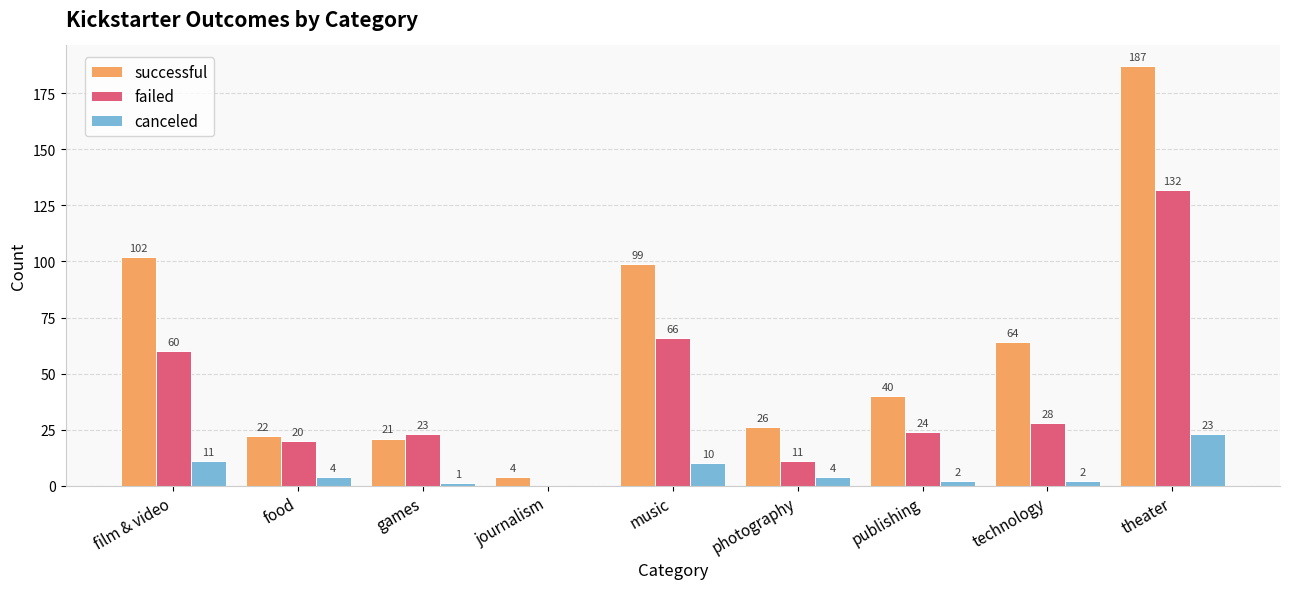

What is the average value of the canceled series?

6